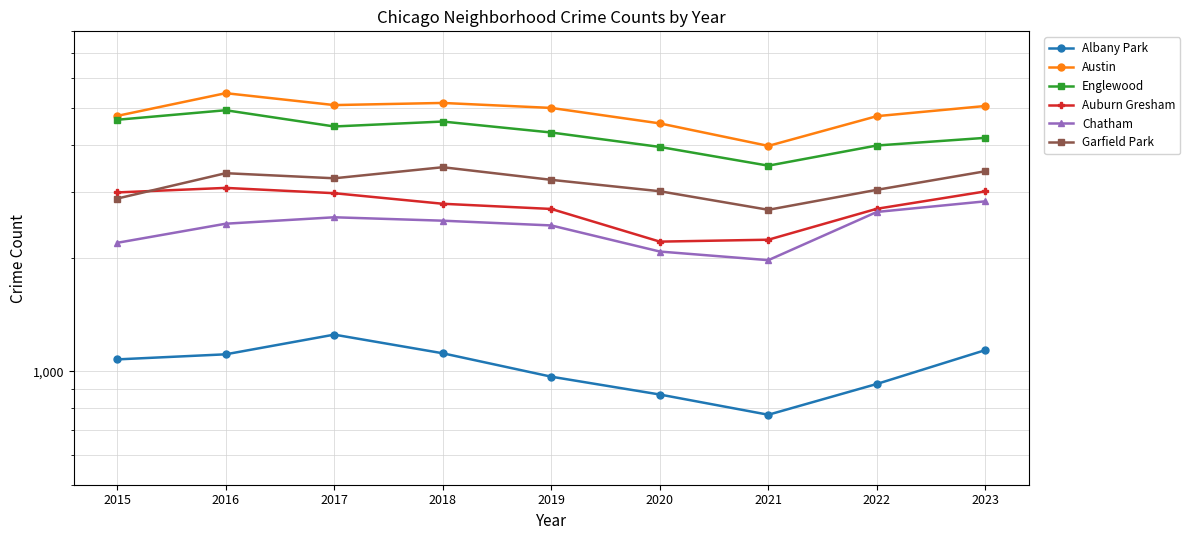

What is the average value of the Chatham series?

2413